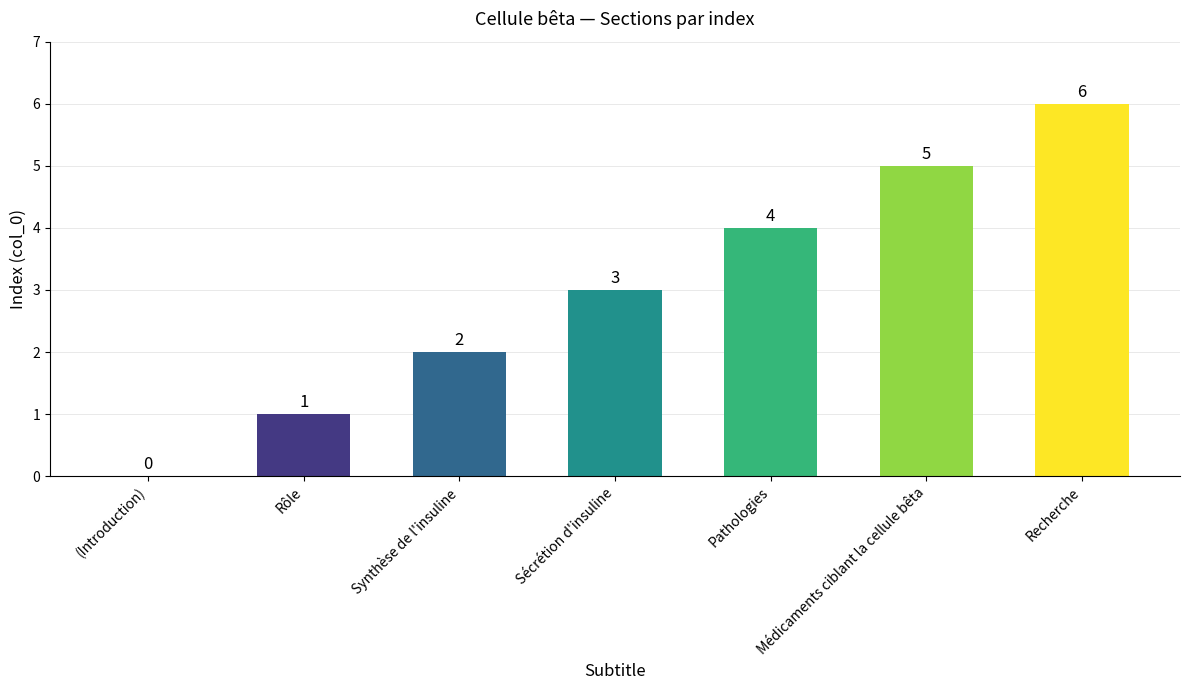

Between Rôle and Pathologies, which is larger?

Pathologies